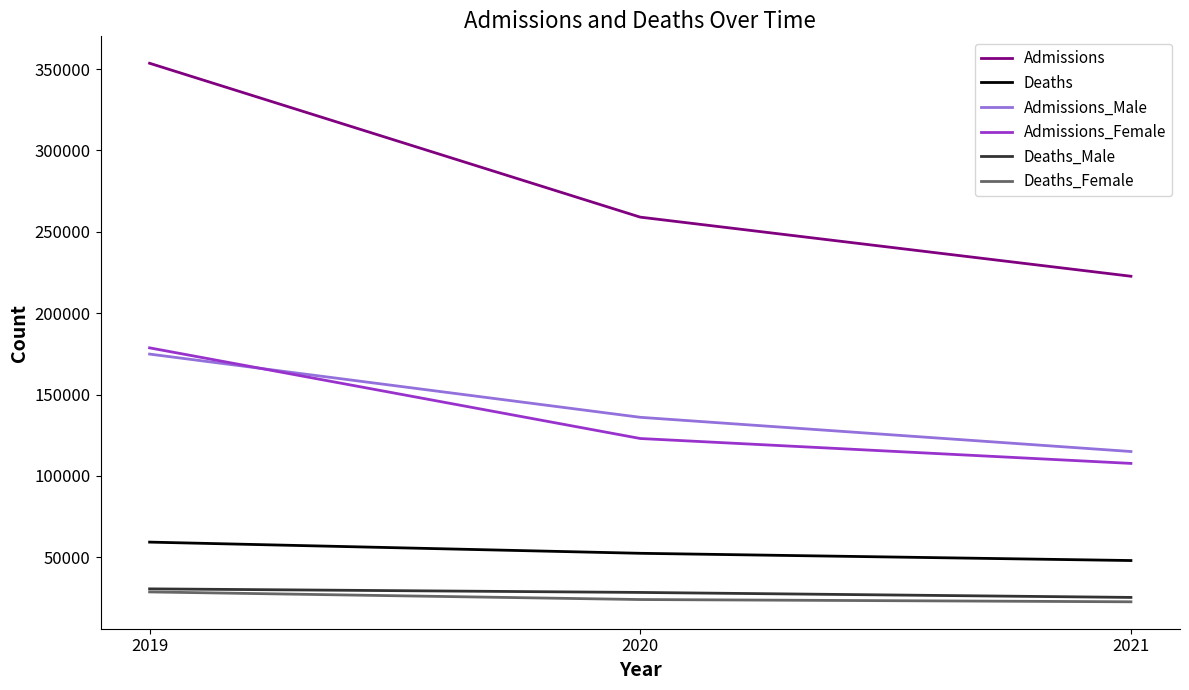

Which category has the lowest value in the Admissions_Male series?

2021